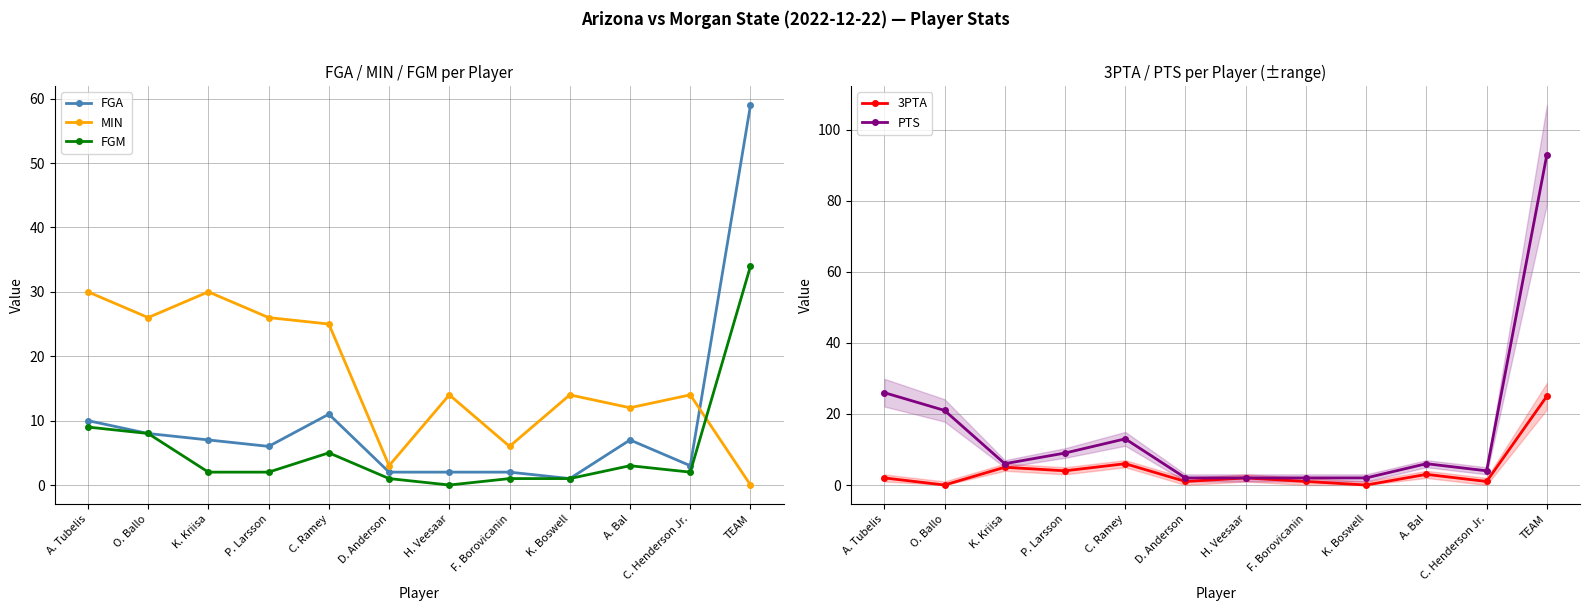

In MIN, how many points are lower than both neighbors (excluding endpoints)?

4